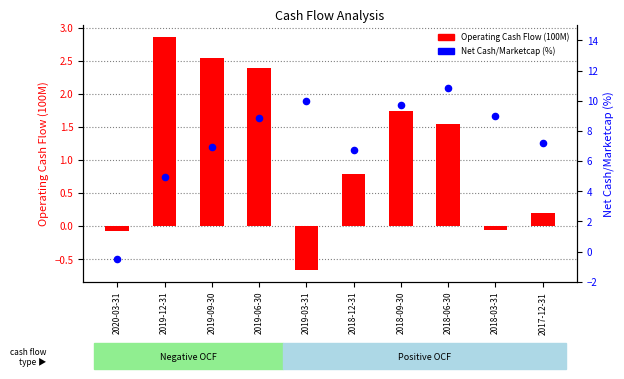

Which series contains the lowest Y value?

Operating Cash Flow (100M)